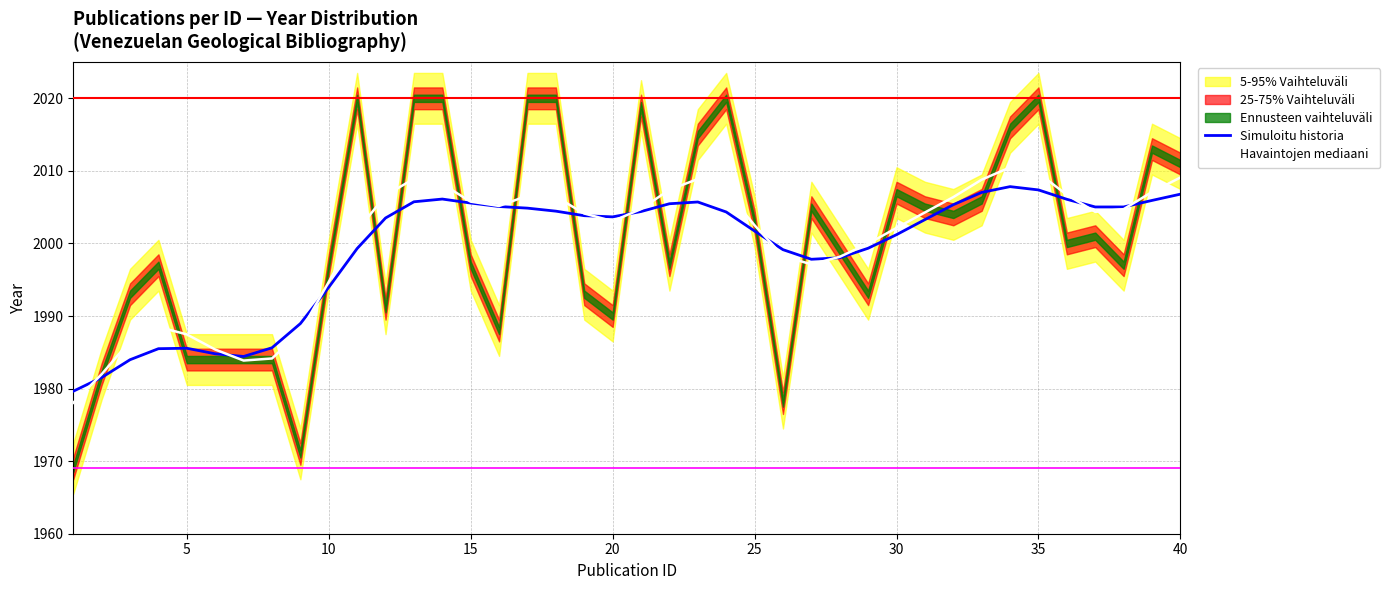

True or false: Havaintojen mediaani has a value of 655.7 at 5.

False